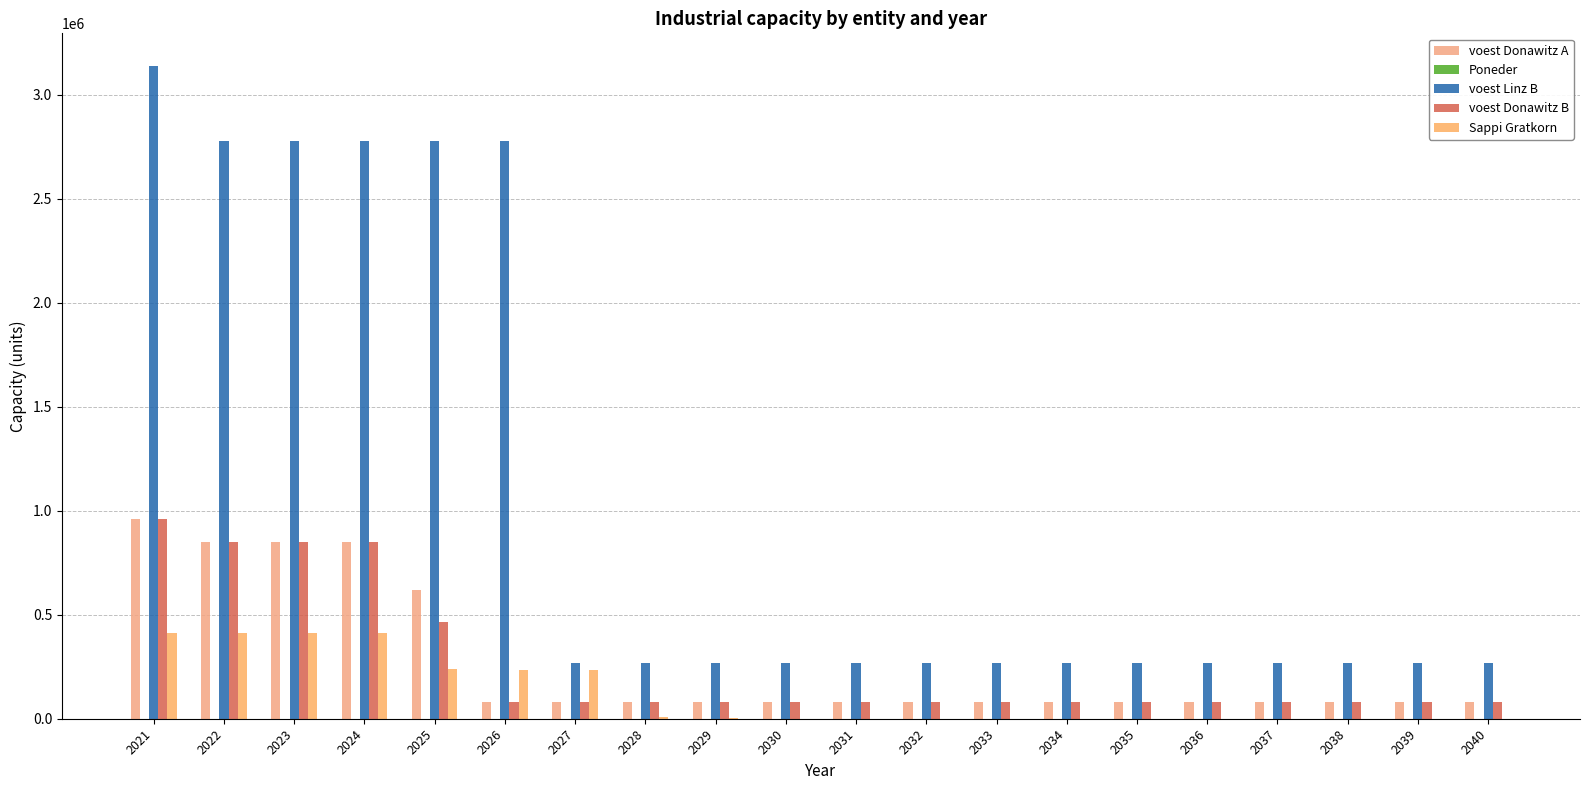

What is the average value of the Sappi Gratkorn series?

117875.0